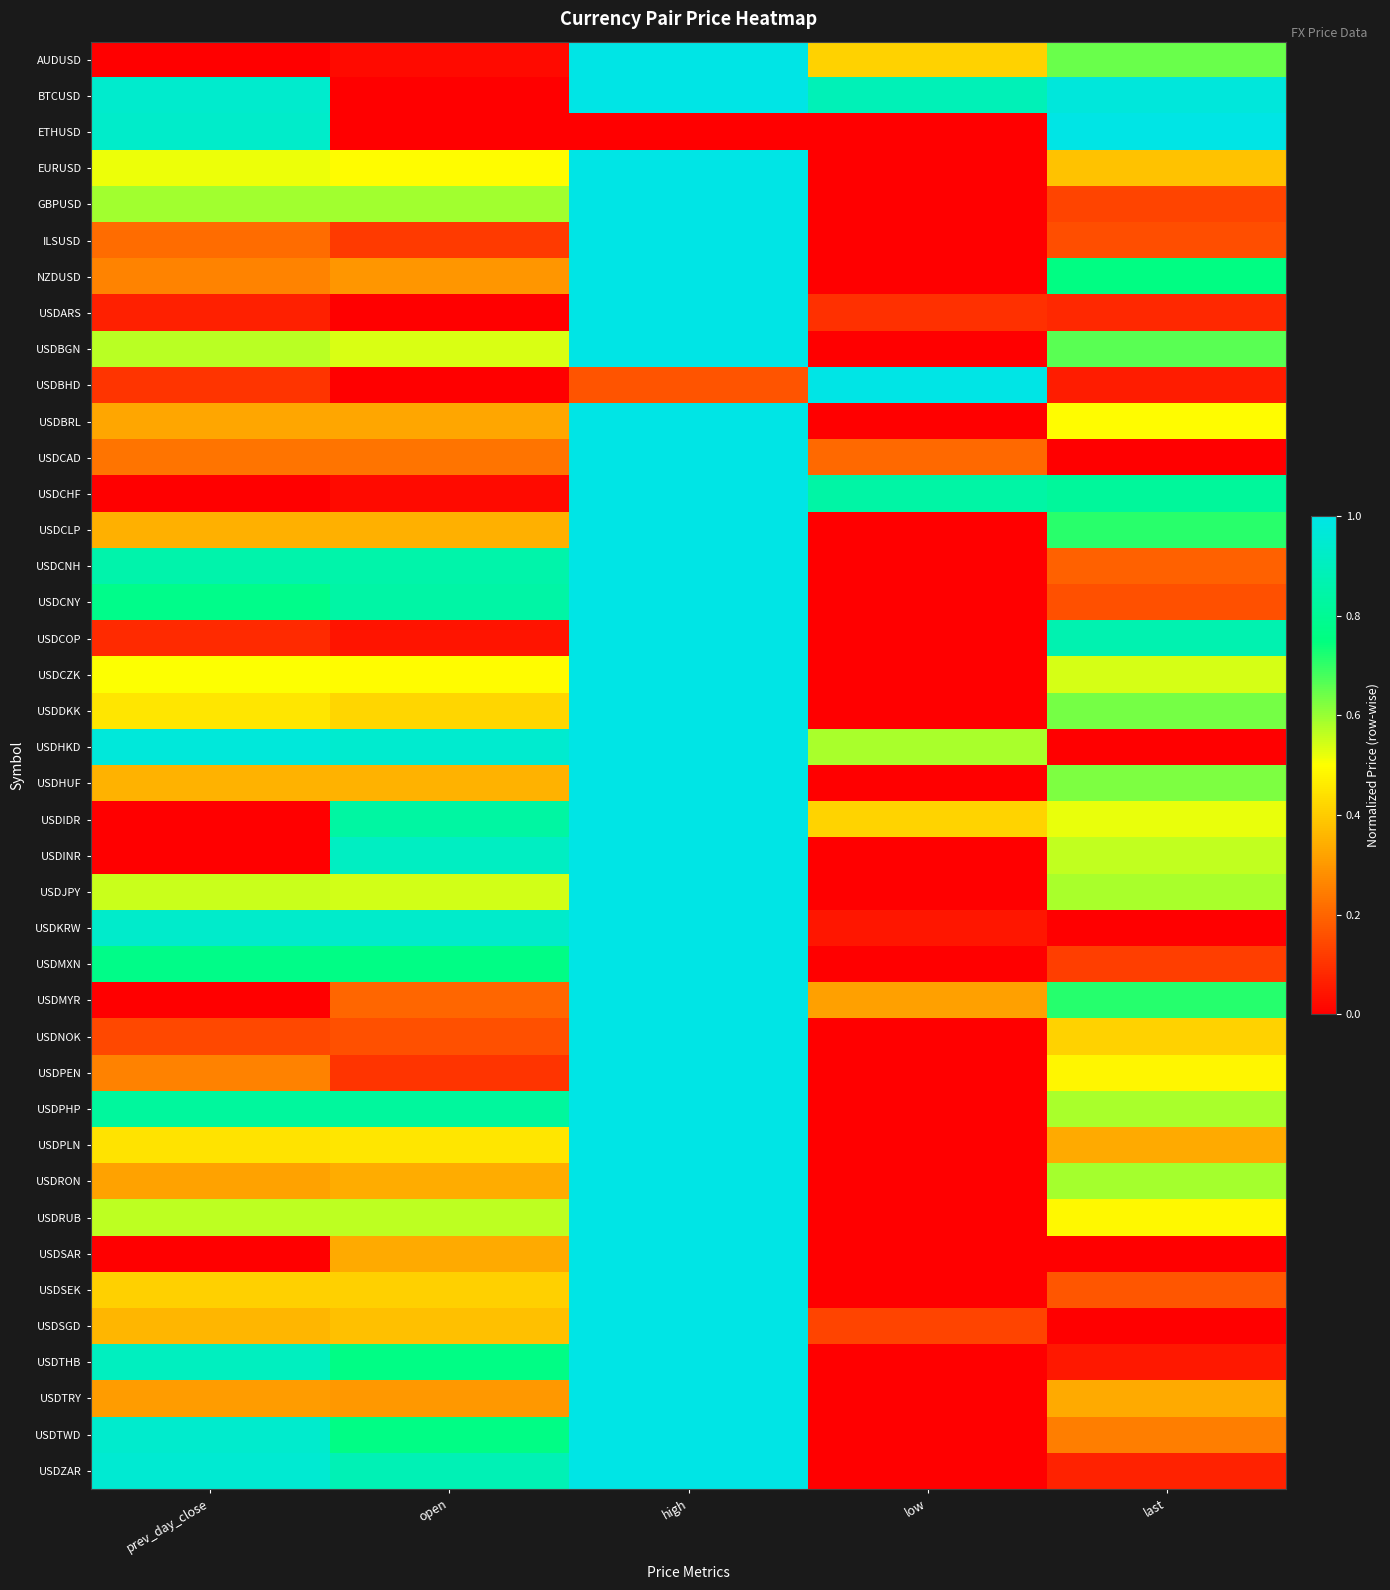

What is the spread (max minus min) of values at open?

0.9